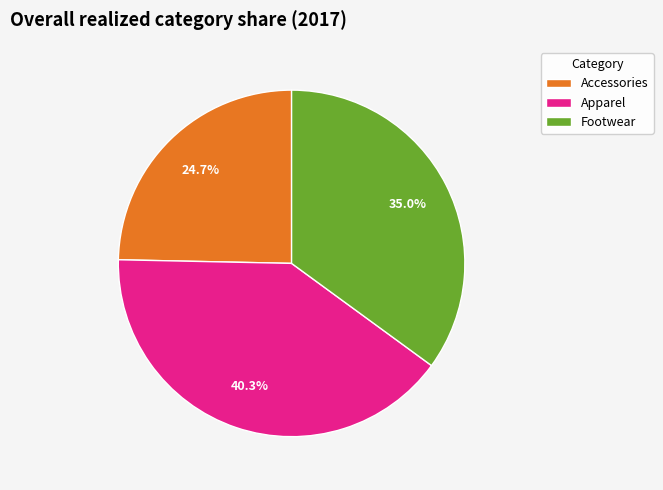

How many segments does this pie chart have?

3